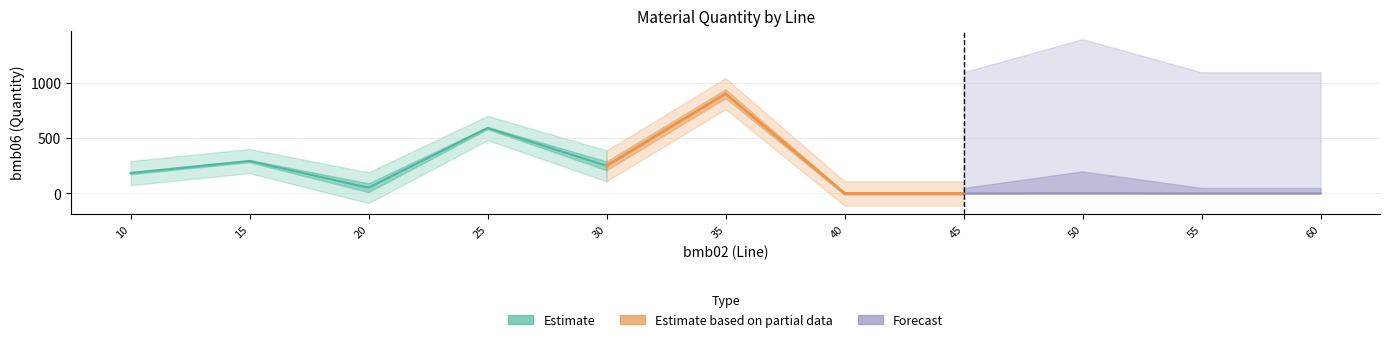

At which category does the chart reach its minimum across all series?

40